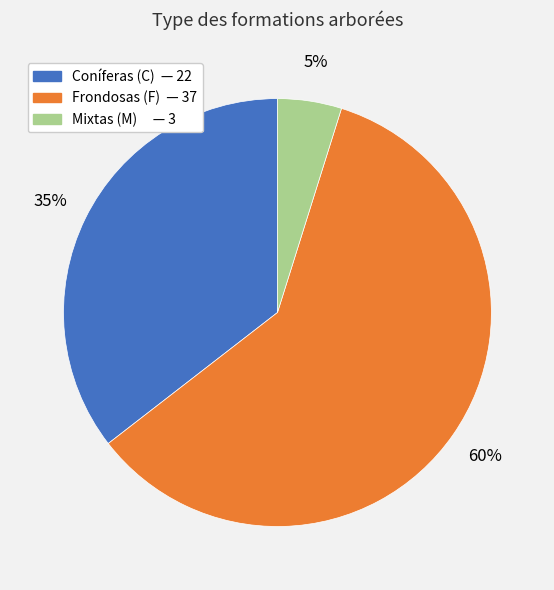

Is there a majority slice in this chart?

Yes